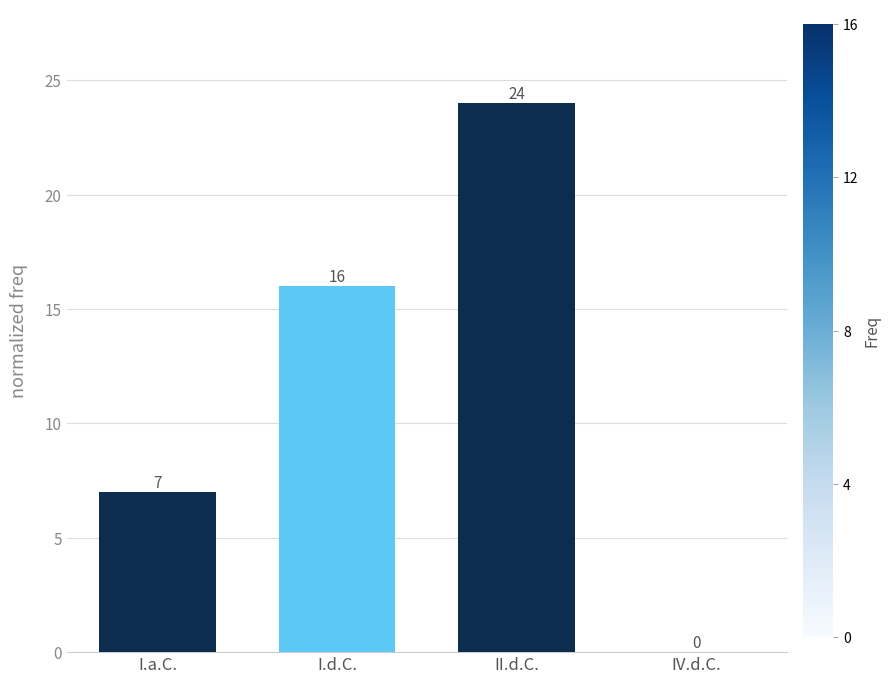

How many positive values are there?

3